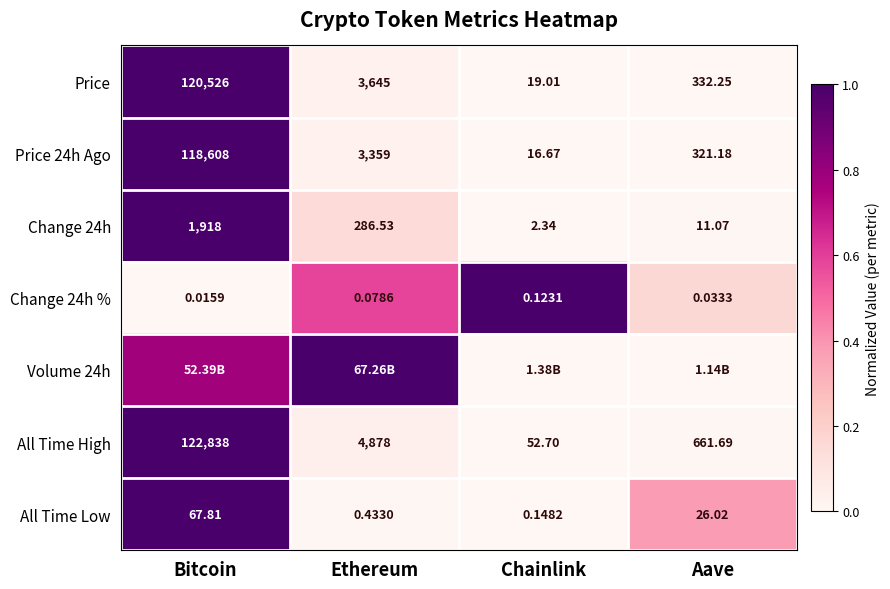

Is it true that All Time High equals 0.0 at Aave?

False